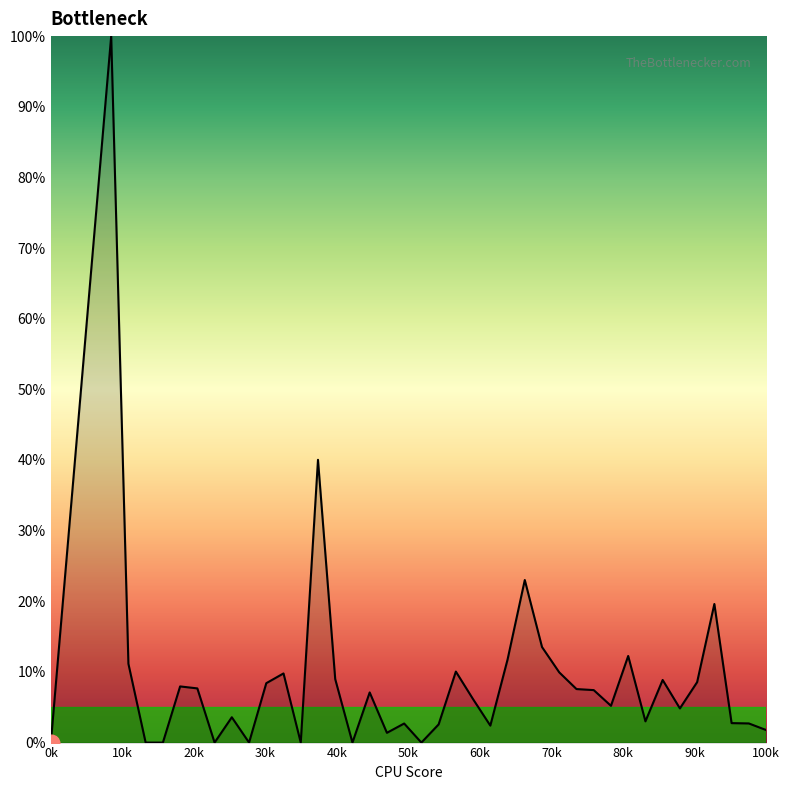

How many distinct data groups are displayed?

1